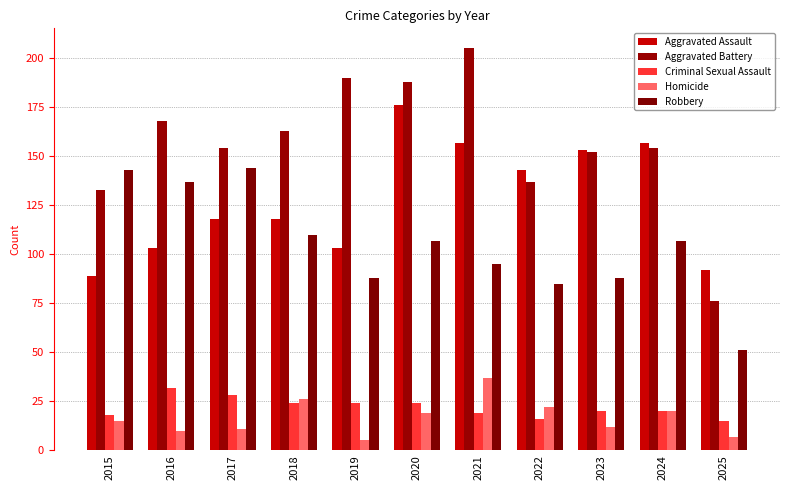

Are the bars horizontal?

No